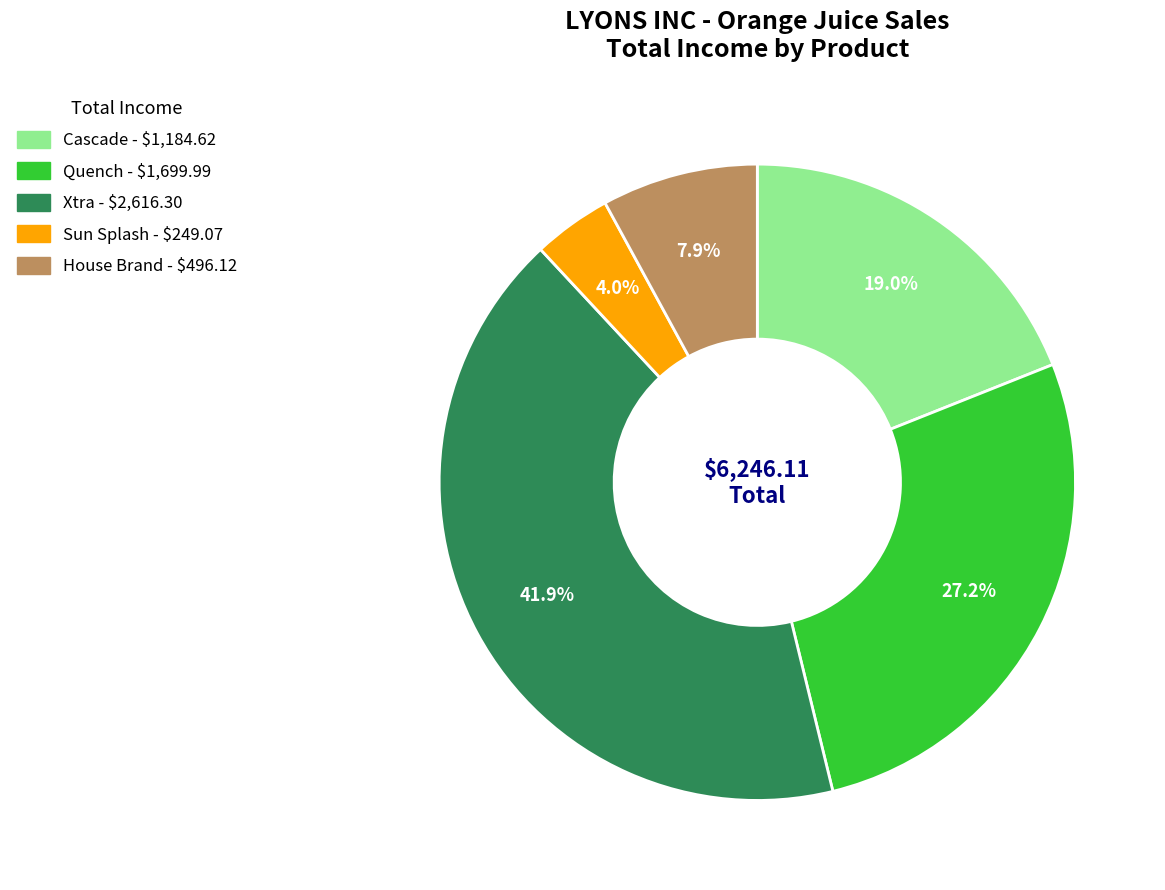

True or false: Cascade accounts for 19% of the total.

True